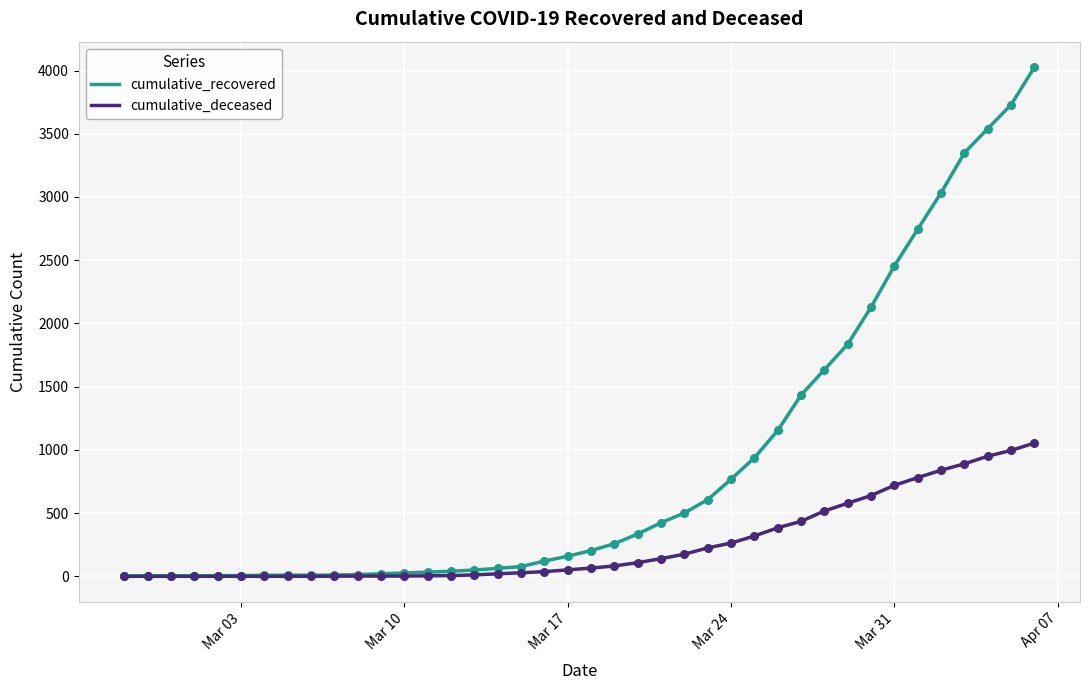

Which series has the largest range (max minus min)?

cumulative_recovered